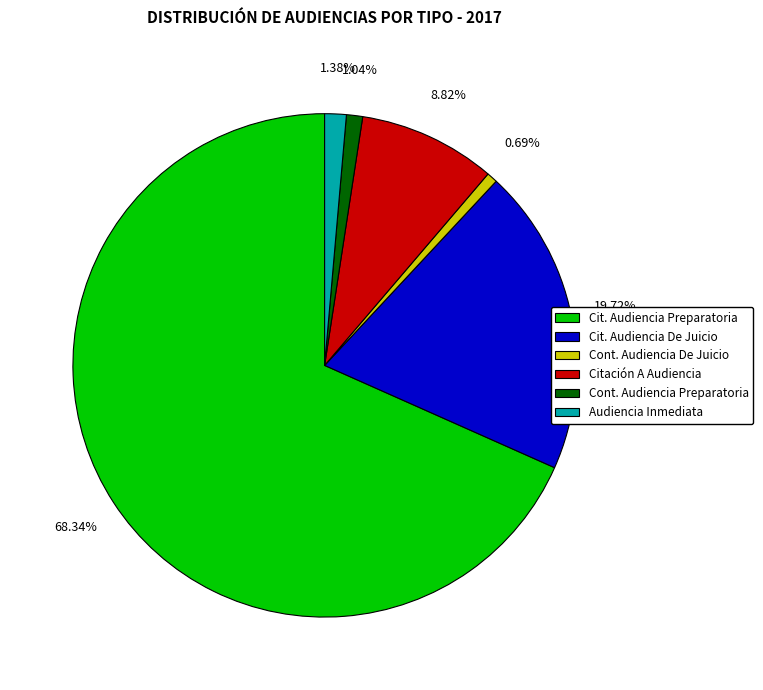

Which category has the biggest portion of the pie?

Cit. Audiencia Preparatoria